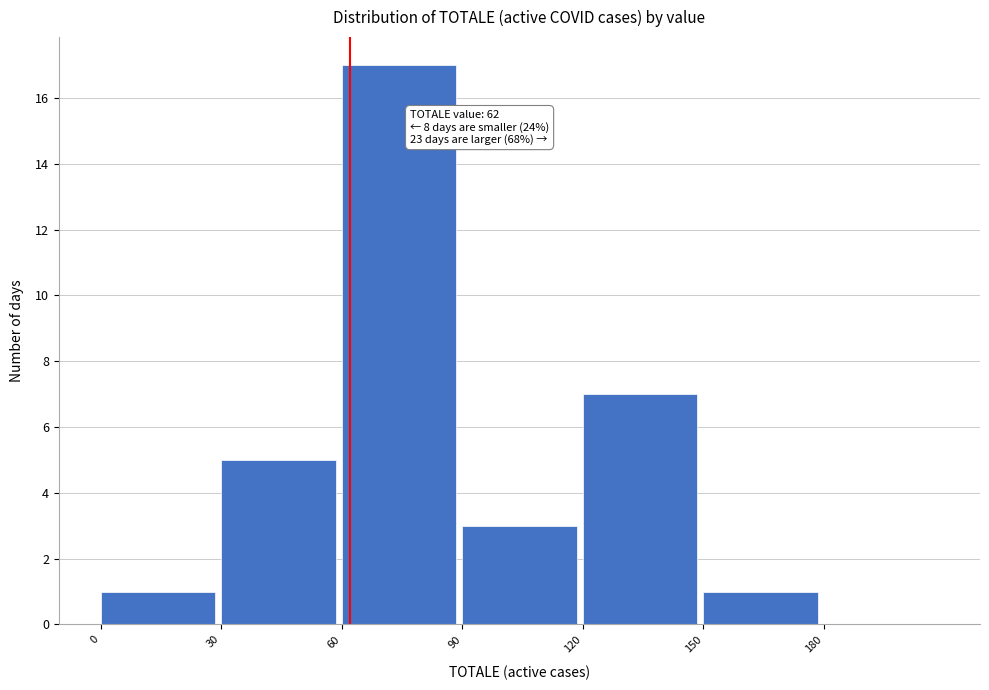

Over which range of the x-axis is the bar tallest?

60 to 90